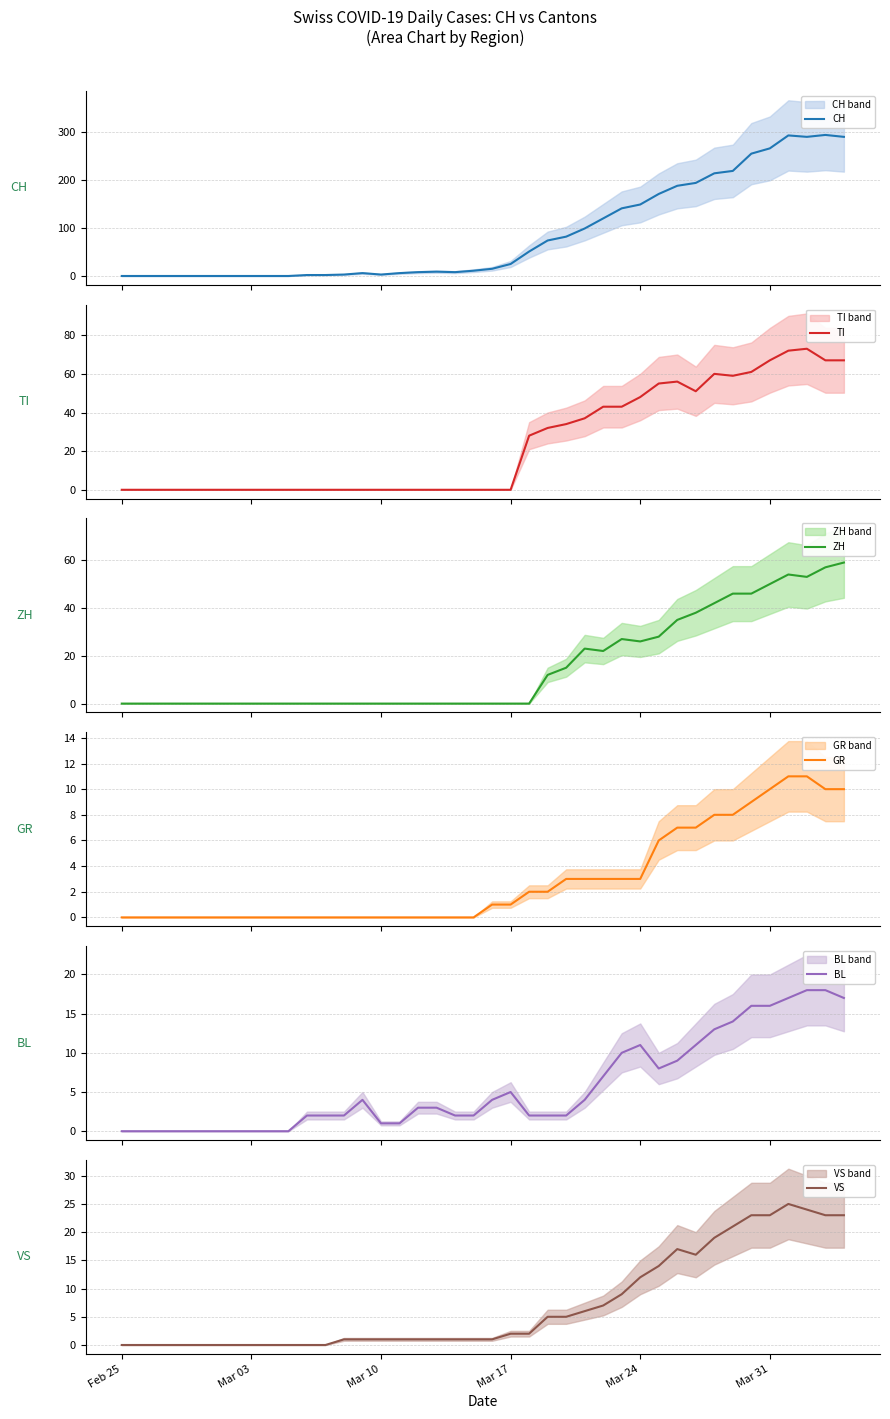

Which series has the largest total across all categories?

CH